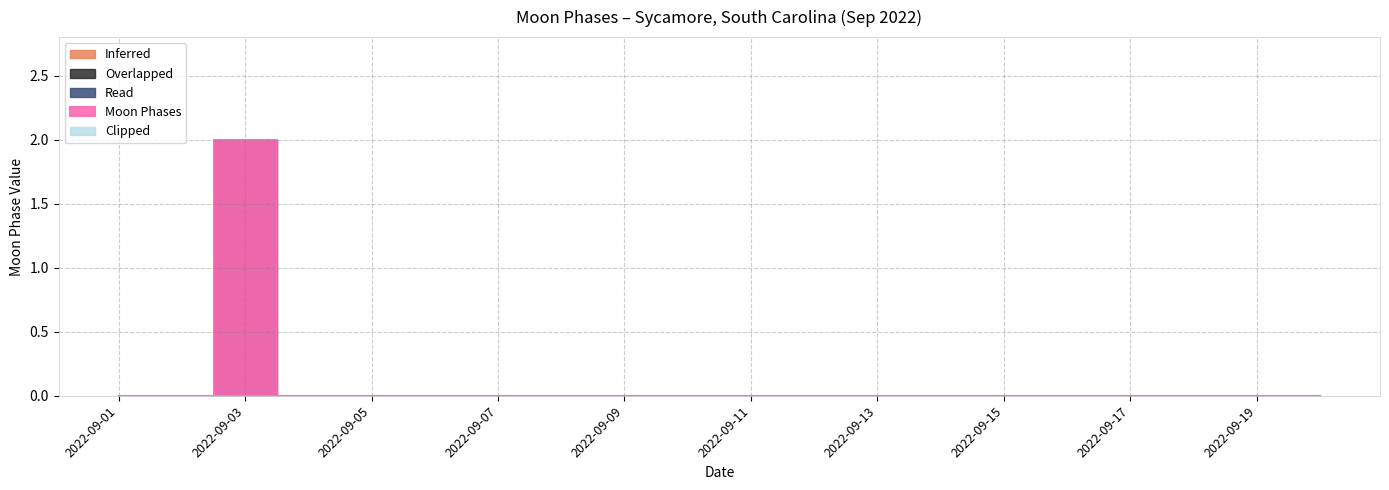

Which series has the largest range (max minus min)?

Moon Phases